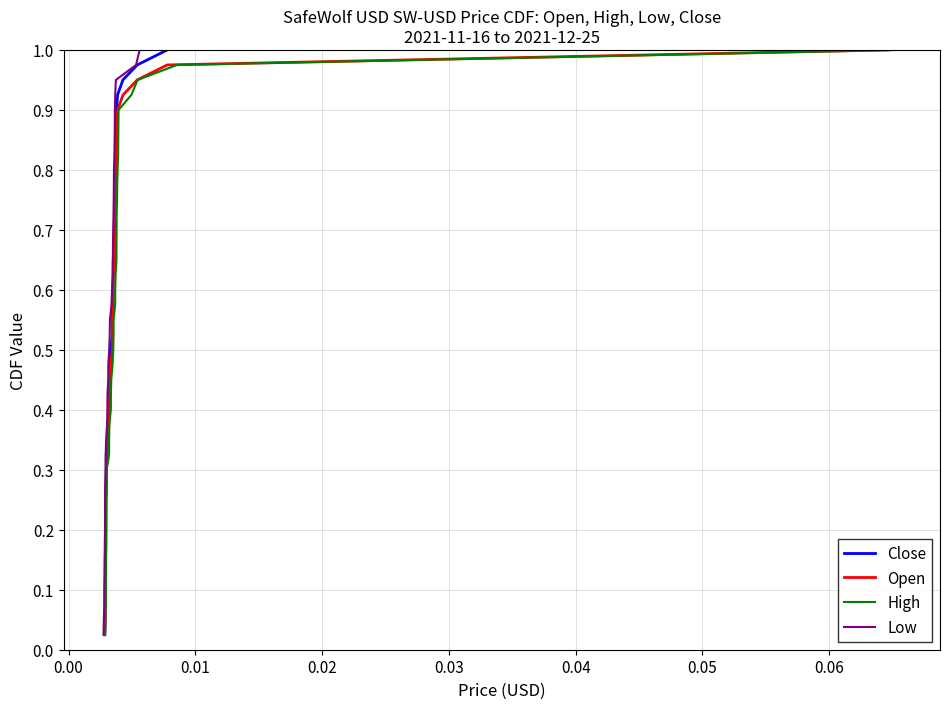

List the series in order of their peak value, highest first.

Close, Open, High, Low